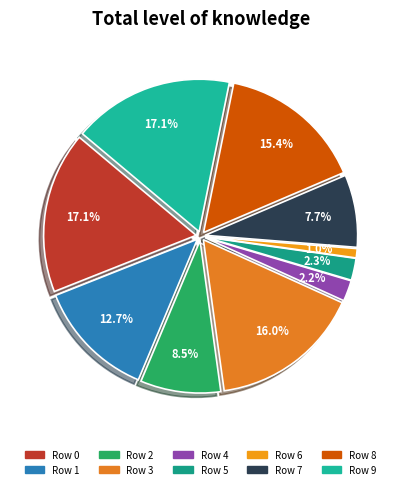

How many slices are in this pie chart?

10